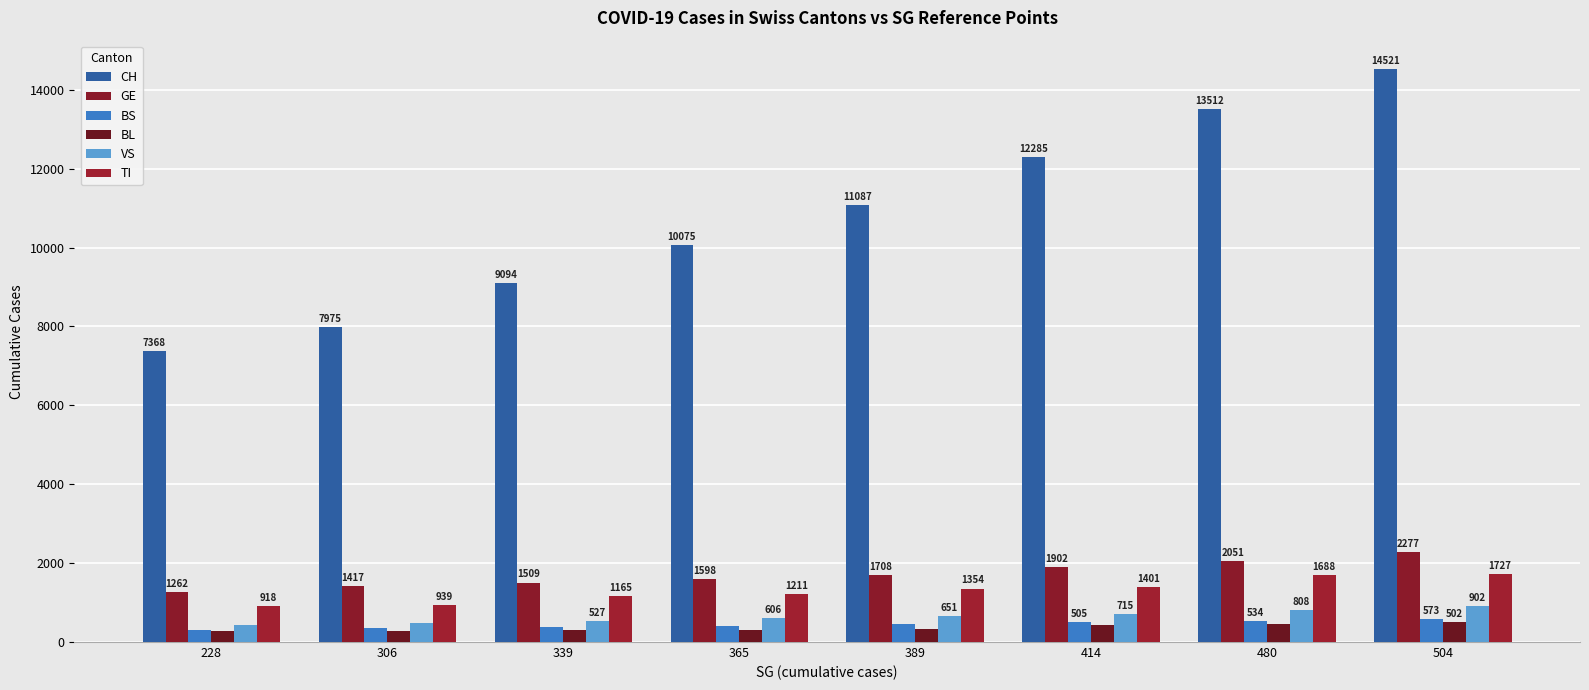

What is the sum of all GE values?

13724